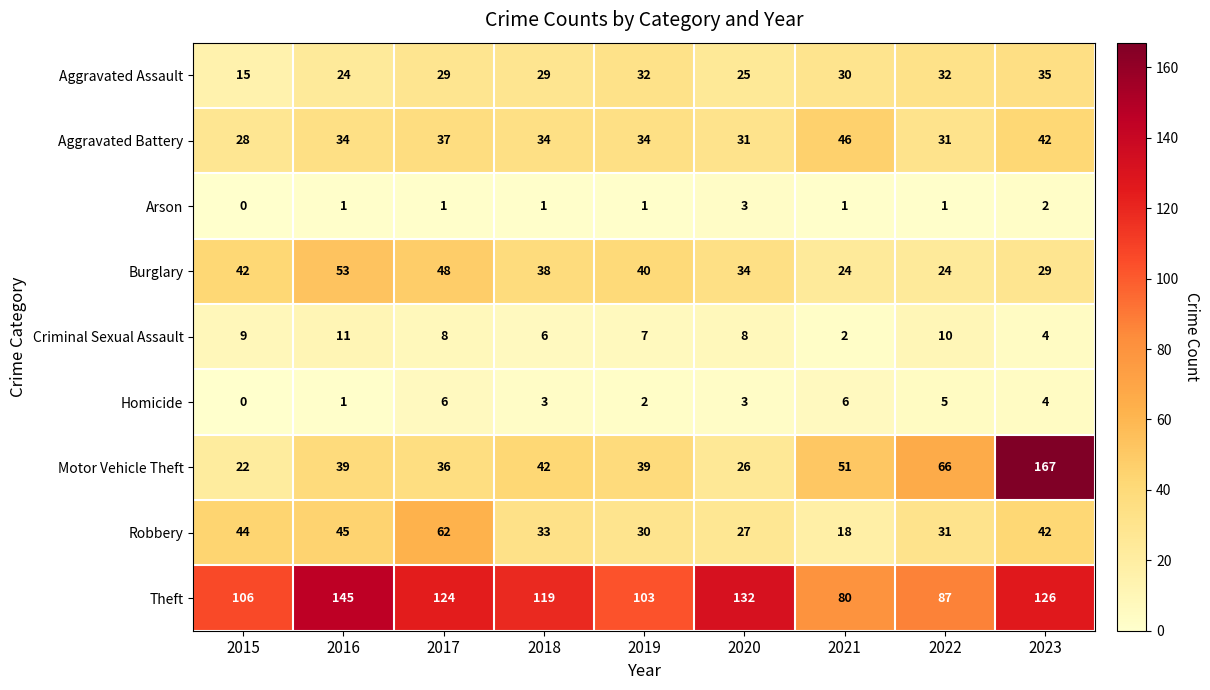

What is the greatest value displayed?

167